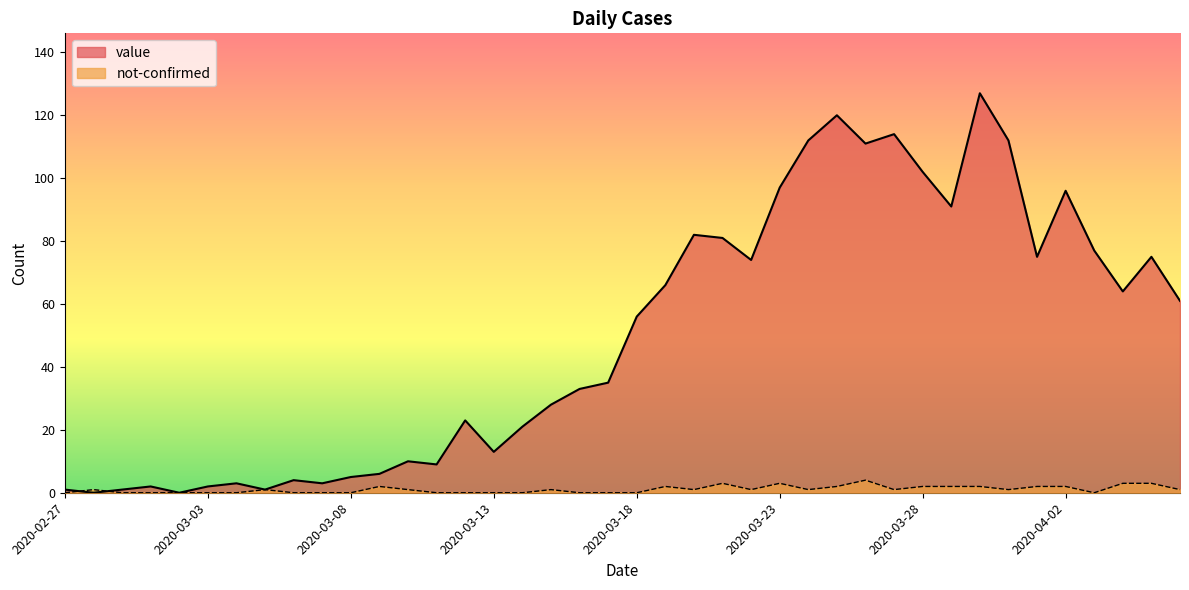

List the series in order of their peak value, highest first.

value, not-confirmed